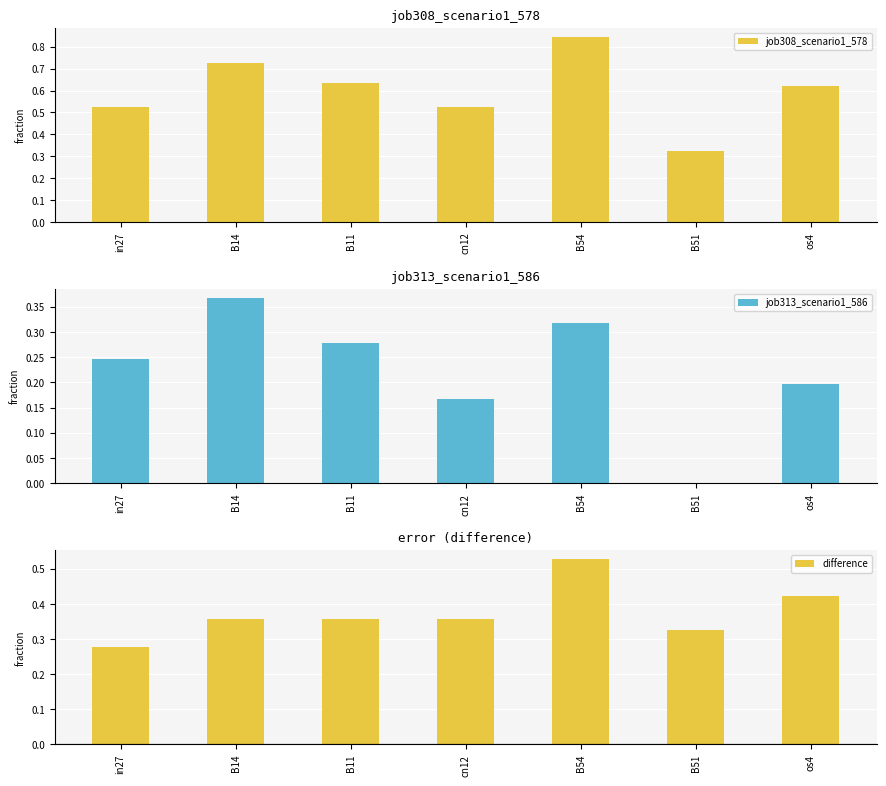

List the series in order of their overall mean, highest first.

job308_scenario1_578, difference, job313_scenario1_586